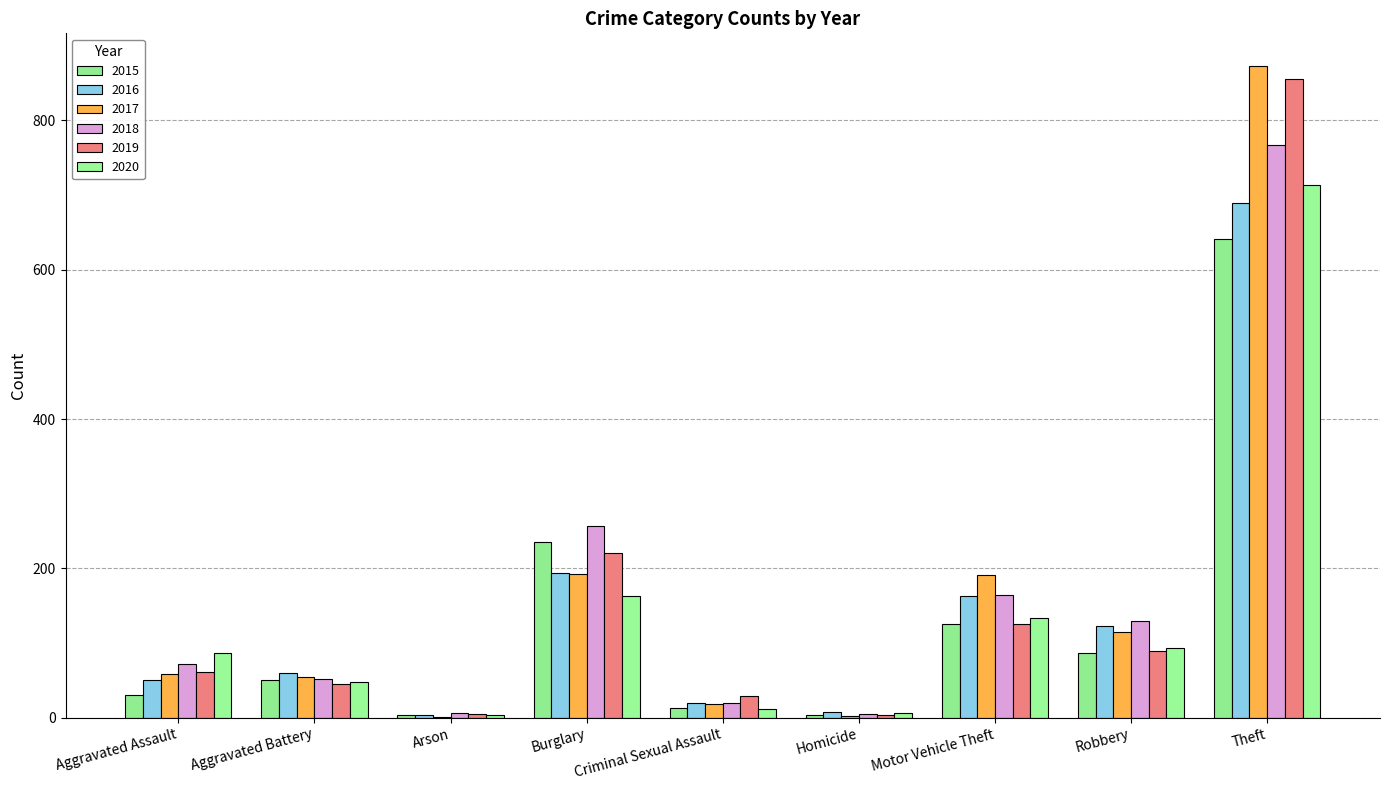

What is the difference between the maximum and minimum values in the 2015 series?

638